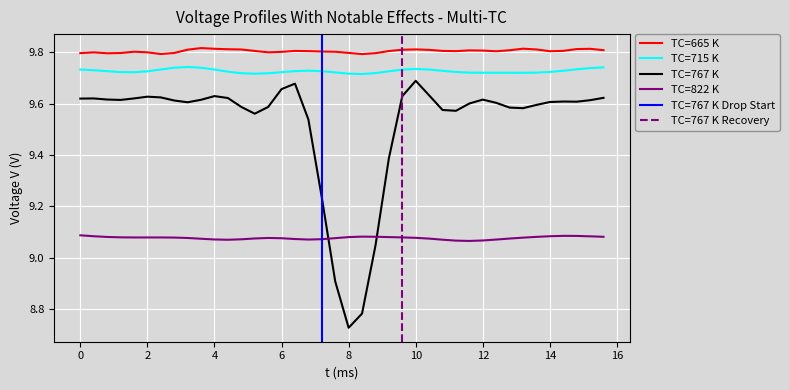

Rank the series by their maximum value, from highest to lowest.

TC=665 K, TC=715 K, TC=767 K, TC=822 K